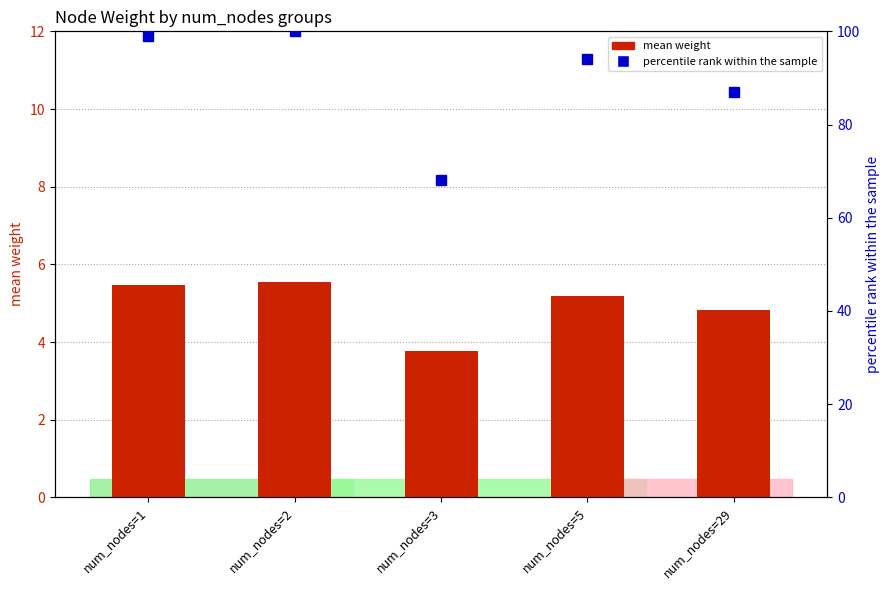

At how many categories does at least one series exceed 42?

5